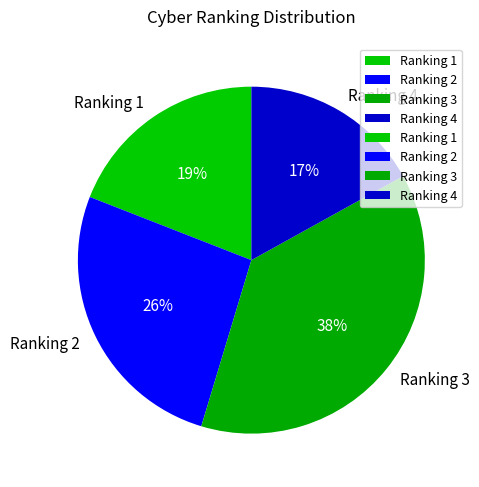

Rank the categories by value from highest to lowest.

Ranking 3, Ranking 2, Ranking 1, Ranking 4